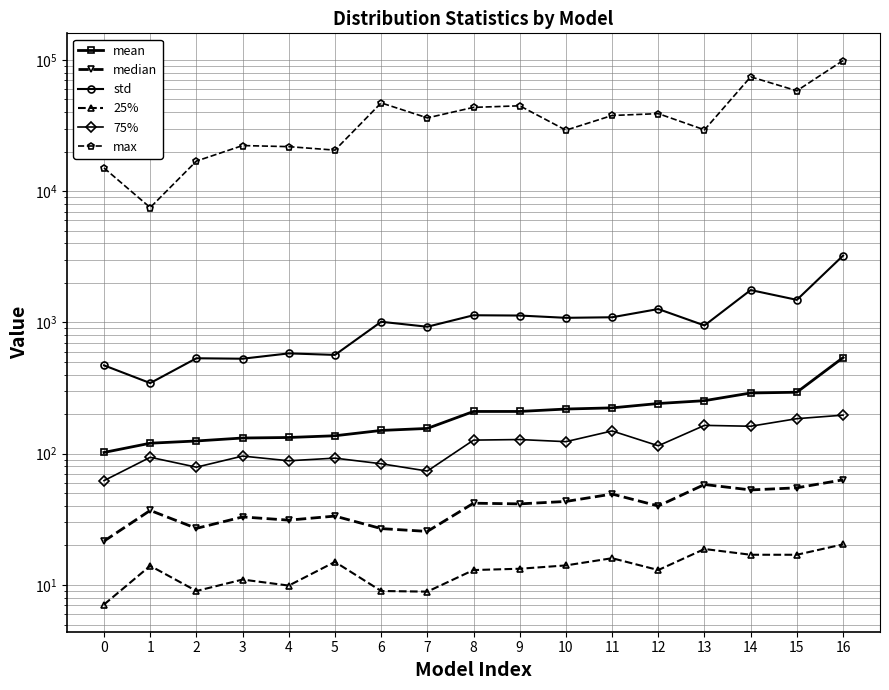

Reading right to left, transcribe all the data shown in this chart.

mean: 539.9	294.2	290.3	253.7	241.4	223.6	219.1	210.0	210.0	155.9	150.5	137.1	133.0	131.8	125.1	120.3	102.3
median: 63.3	55.0	53.0	58.3	40.0	49.3	43.3	41.5	42.0	25.6	26.9	33.5	31.2	33.0	27.0	37.0	21.6
std: 3230.3	1487.4	1766.6	949.3	1266.1	1096.0	1085.3	1129.6	1135.2	928.2	1012.5	566.2	581.5	529.6	533.9	345.4	471.4
25%: 20.4	17.0	17.0	18.8	13.0	16.0	14.1	13.3	13.0	8.9	9.0	15.0	9.9	11.0	9.0	14.0	7.1
75%: 196.8	185.0	162.0	164.5	115.0	149.2	123.6	128.3	127.0	73.8	83.9	92.6	88.4	96.0	79.0	94.0	62.4
max: 99026.4	58254.0	74392.0	29357.1	39007.0	37764.4	29171.9	44756.6	43538.0	36205.6	47094.3	20565.5	21861.8	22283.0	16972.0	7509.0	15036.0